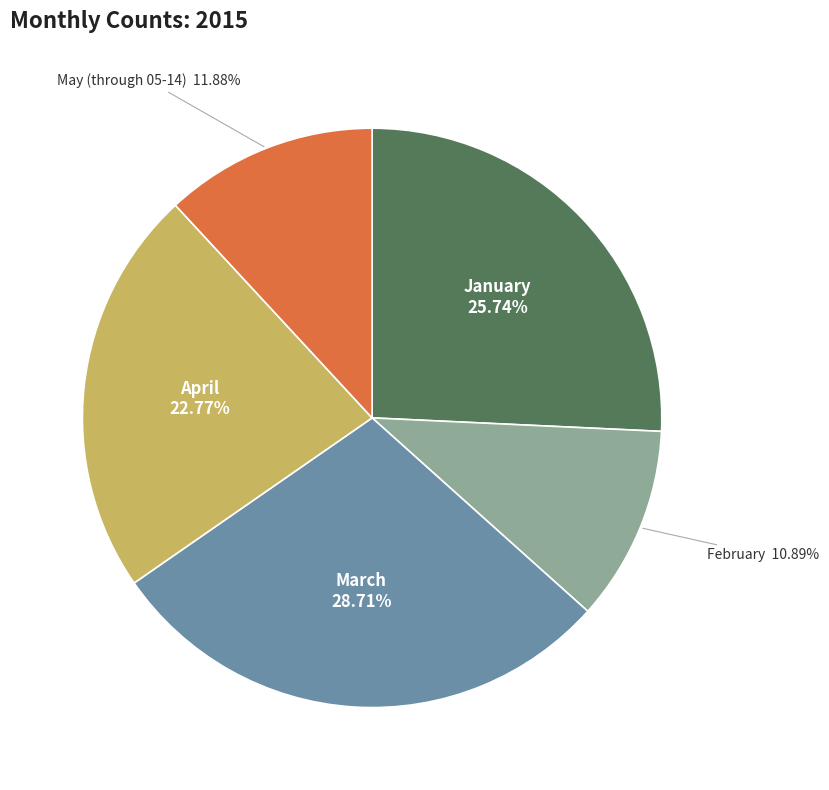

Does any single category account for the majority?

No